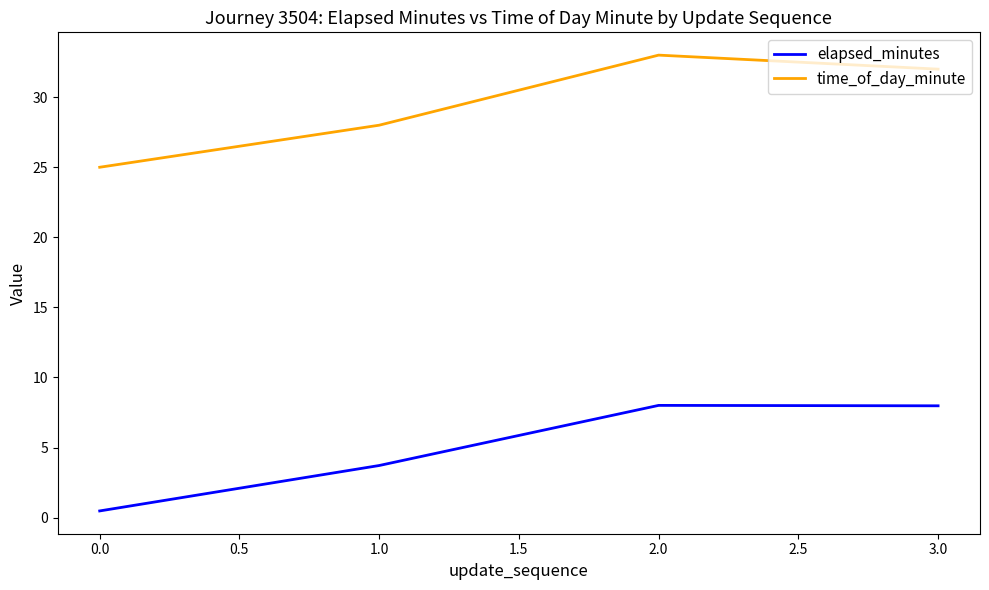

What is the sum of all elapsed_minutes values?

20.2